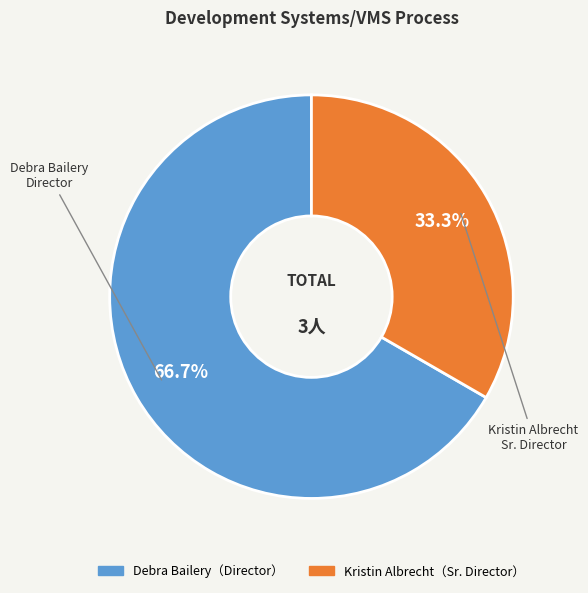

How many segments does this pie chart have?

2